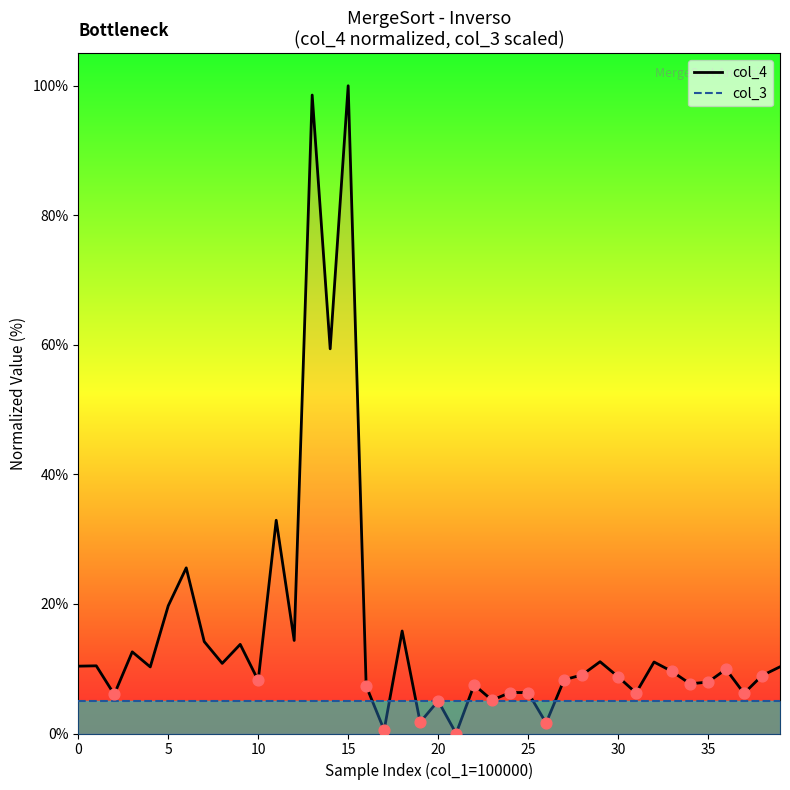

Is the value of col_3 line at 10 greater than the value of col_4 line at 29?

No